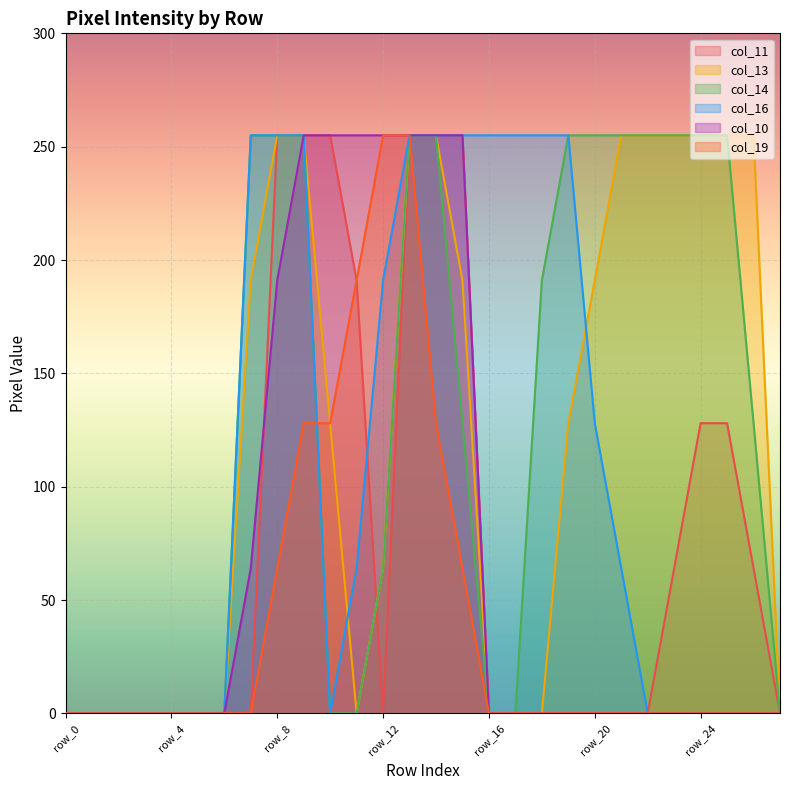

What is the average value of the col_19 series?

43